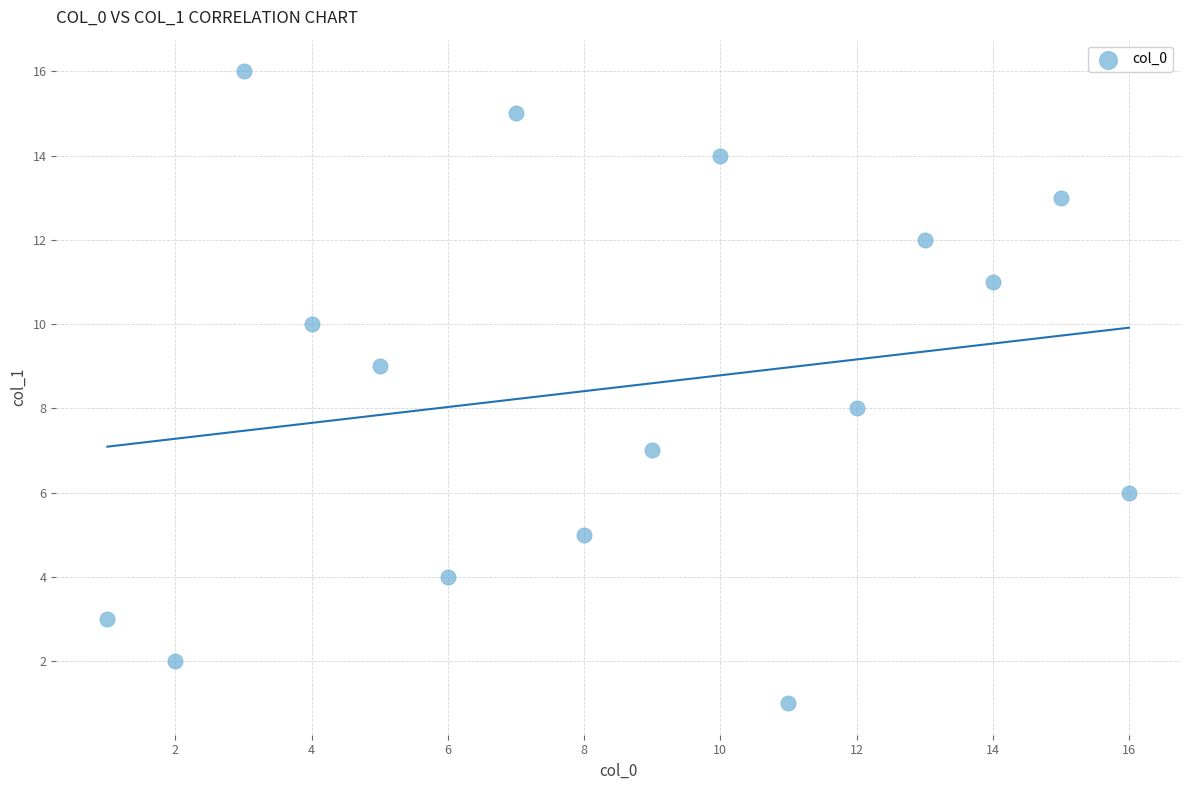

What is the range of Y values (max minus min)?

15